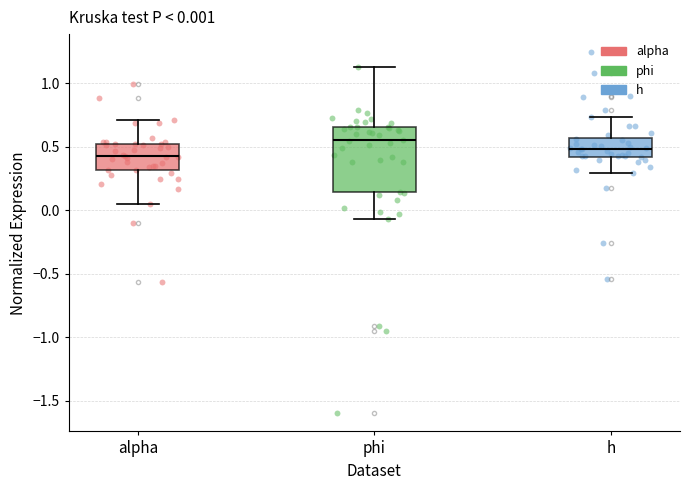

Comparing the boxes themselves (not the whiskers), which one is the tallest?

phi